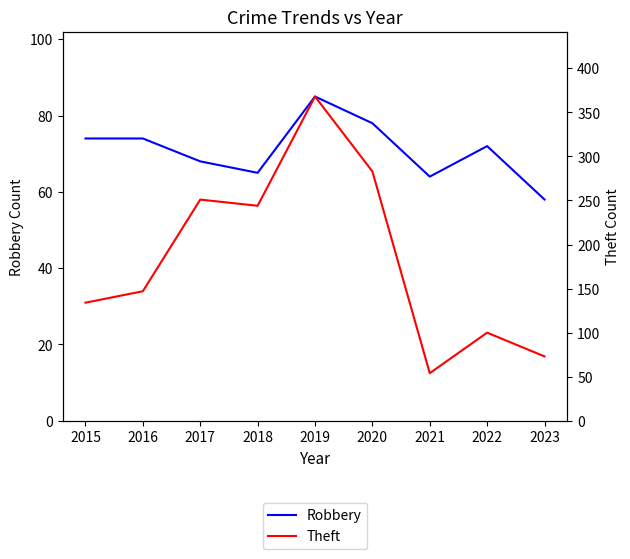

What are all the series names shown in the legend?

Robbery, Theft